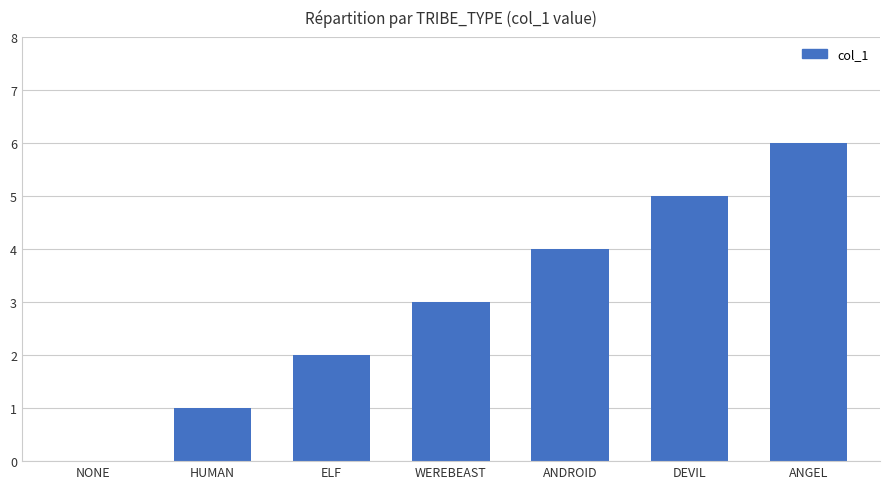

The value at DEVIL is 9. True or false?

False